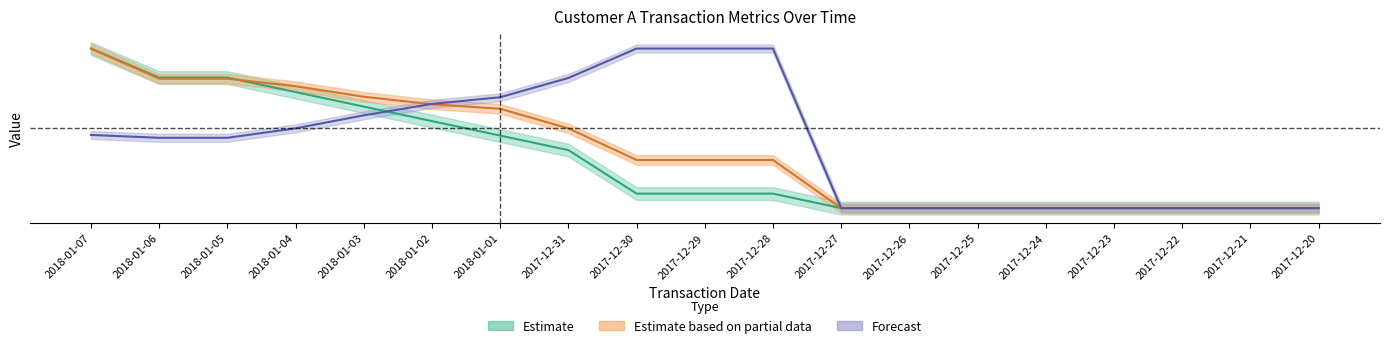

Is it true that totalTransactionAmountStdDevToDate equals 0.0 at 2017-12-20?

True